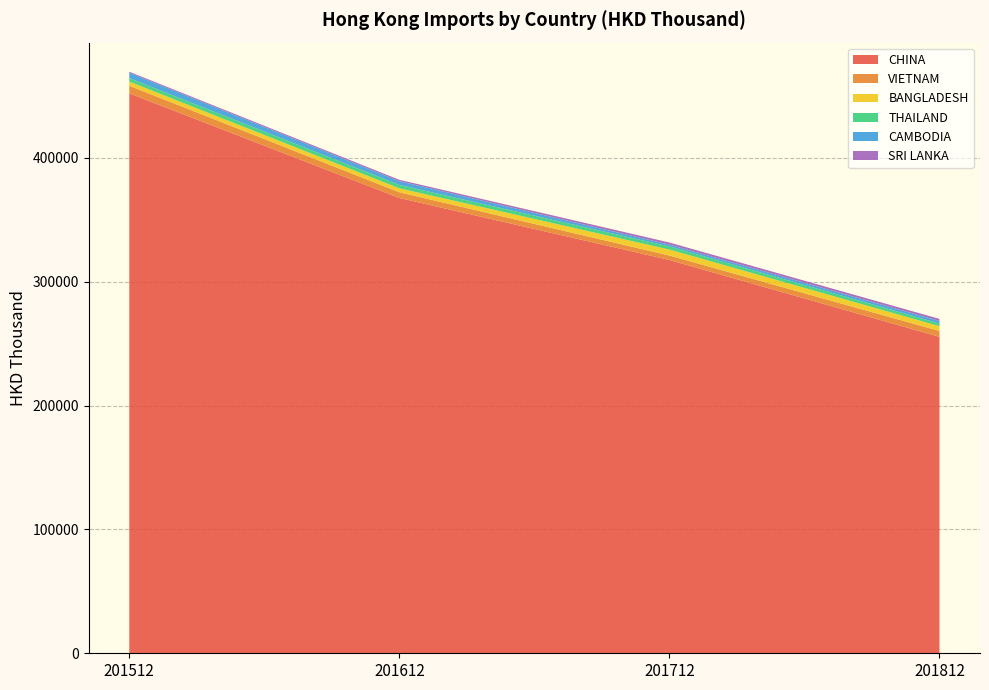

Reading left to right, transcribe all the data shown in this chart.

CHINA: 452202.5	367694.9	317622.5	255508.2
VIETNAM: 6121.2	4617.1	3593.5	4783.7
BANGLADESH: 3375.9	3210.7	4841.2	3854.4
THAILAND: 2772.2	2723.2	2486.6	2145.2
CAMBODIA: 4410.4	3032.8	1502.0	2067.2
SRI LANKA: 809.7	1100.4	1695.3	1695.0